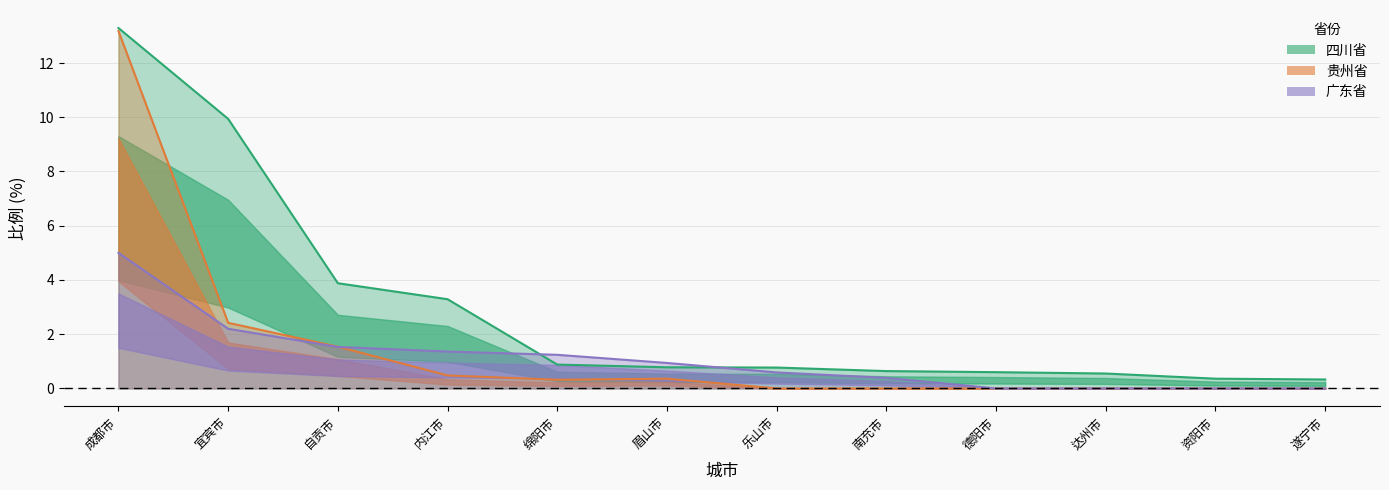

Where do 广东省 and 贵州省 first cross each other?

自贡市 and 内江市